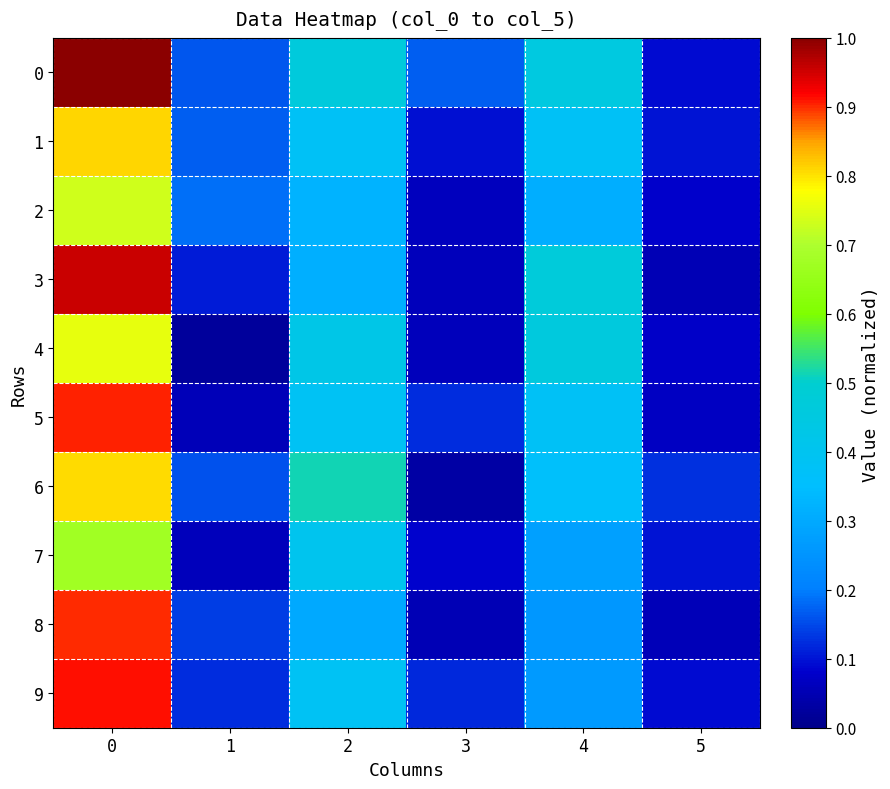

Reading left to right, what are all the values shown in this chart?

0: 0=1.0	1=0.2	2=0.5	3=0.2	4=0.5	5=0.1
1: 0=0.8	1=0.2	2=0.4	3=0.1	4=0.4	5=0.1
2: 0=0.7	1=0.2	2=0.3	3=0.1	4=0.3	5=0.1
3: 0=1.0	1=0.1	2=0.3	3=0.1	4=0.5	5=0.1
4: 0=0.8	1=0.0	2=0.4	3=0.1	4=0.5	5=0.1
5: 0=0.9	1=0.1	2=0.4	3=0.1	4=0.4	5=0.1
6: 0=0.8	1=0.2	2=0.5	3=0.0	4=0.4	5=0.1
7: 0=0.7	1=0.1	2=0.4	3=0.1	4=0.3	5=0.1
8: 0=0.9	1=0.1	2=0.3	3=0.1	4=0.3	5=0.1
9: 0=0.9	1=0.1	2=0.4	3=0.1	4=0.3	5=0.1